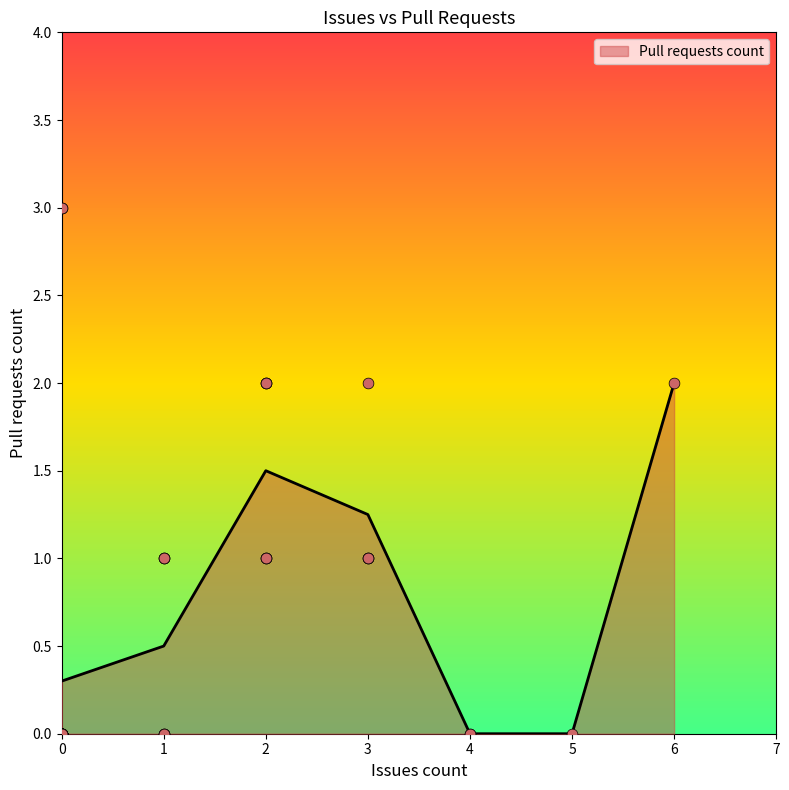

True or false: Pull requests count has a value of 1.5 at 2.

True